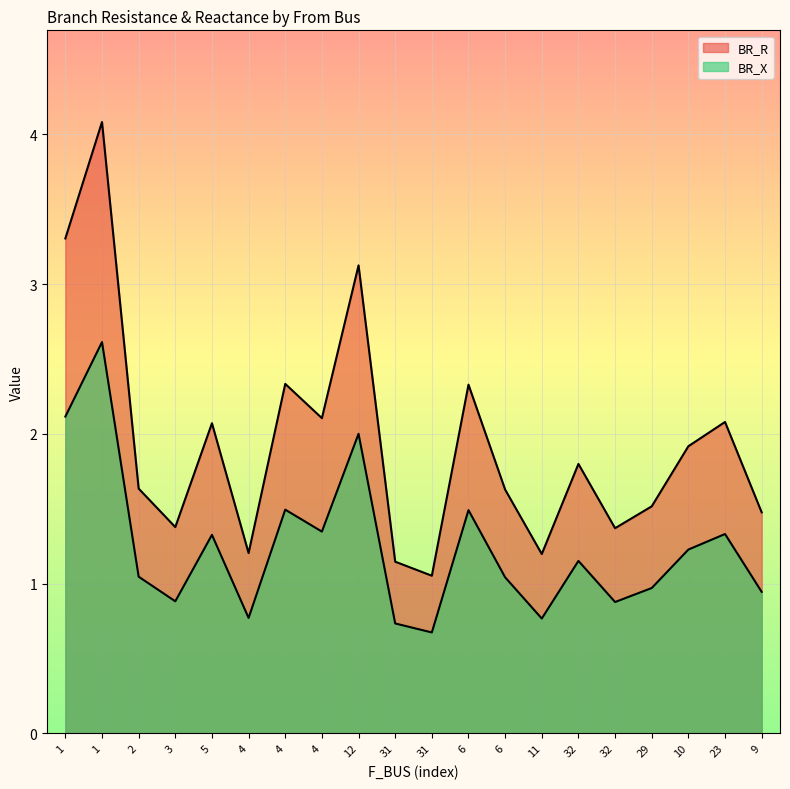

What is the difference between the BR_X values at 1 and 31?

1.9